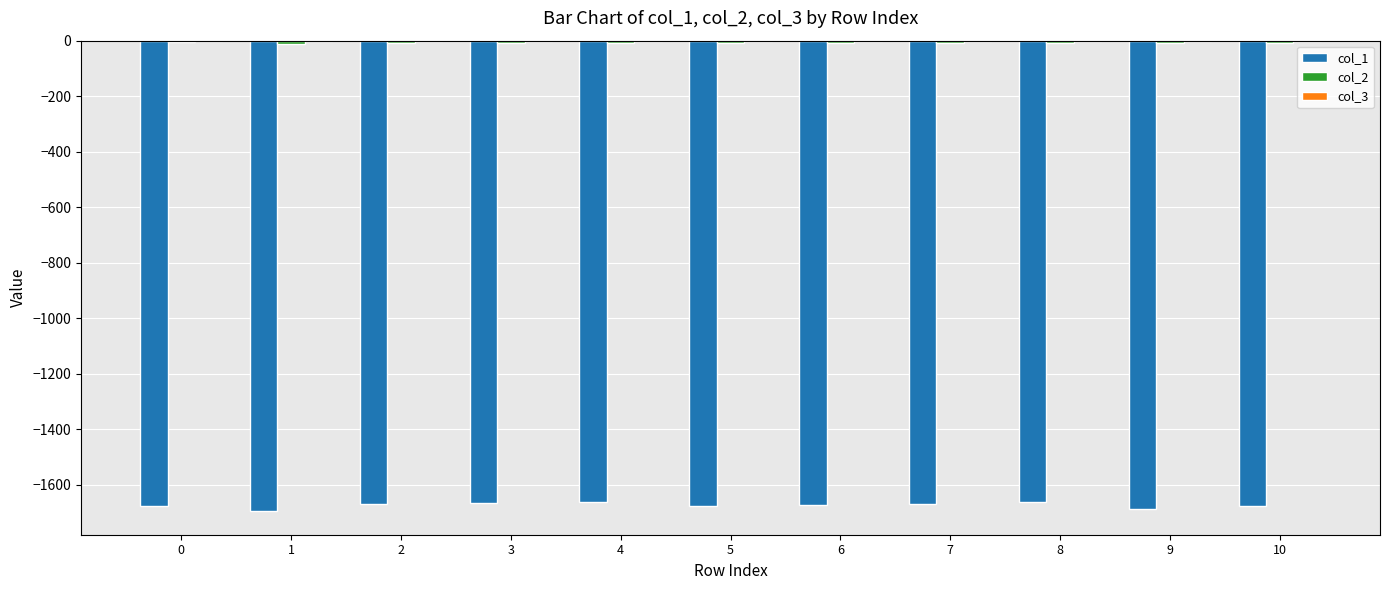

What is the difference between the maximum and minimum values in the col_1 series?

33.5